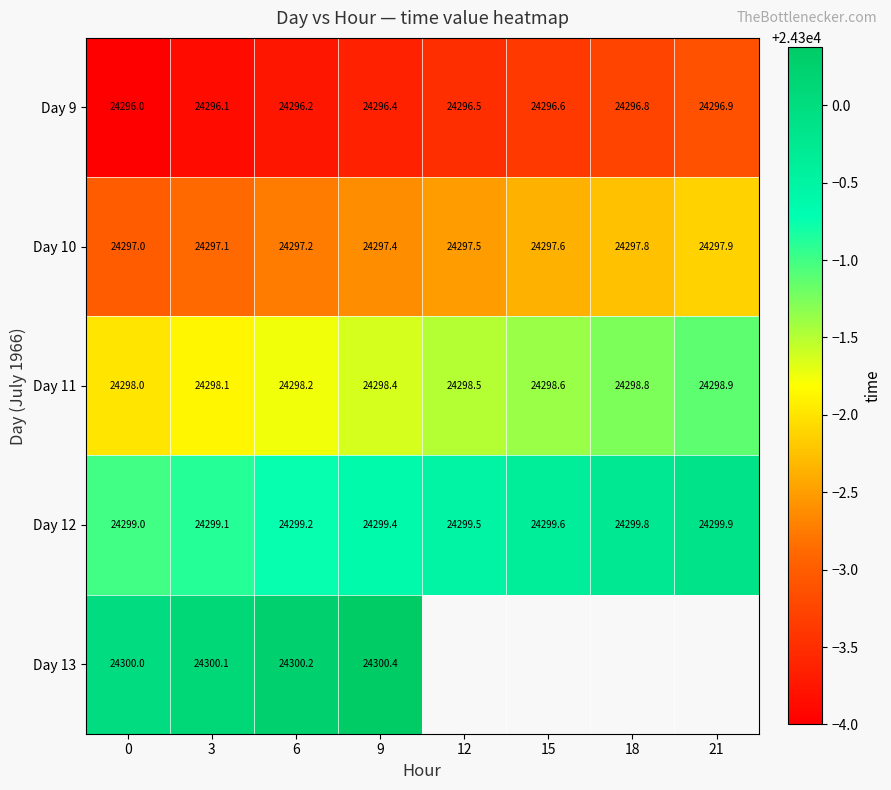

How many categories are shown in the chart?

8